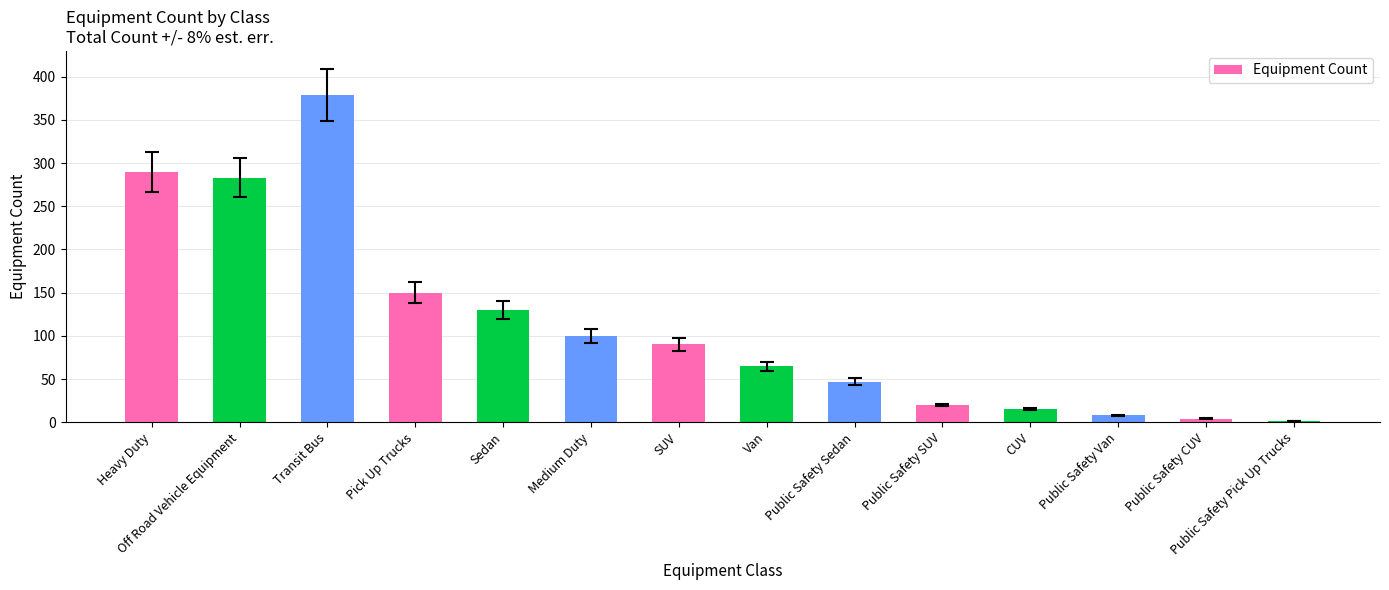

What is the sum of all values?

1582